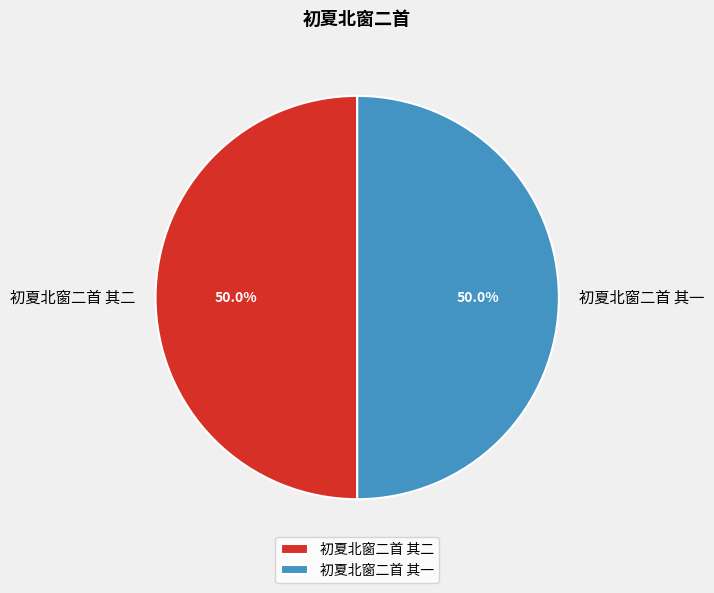

How much of the chart is everything except 初夏北窗二首 其二?

50.0%